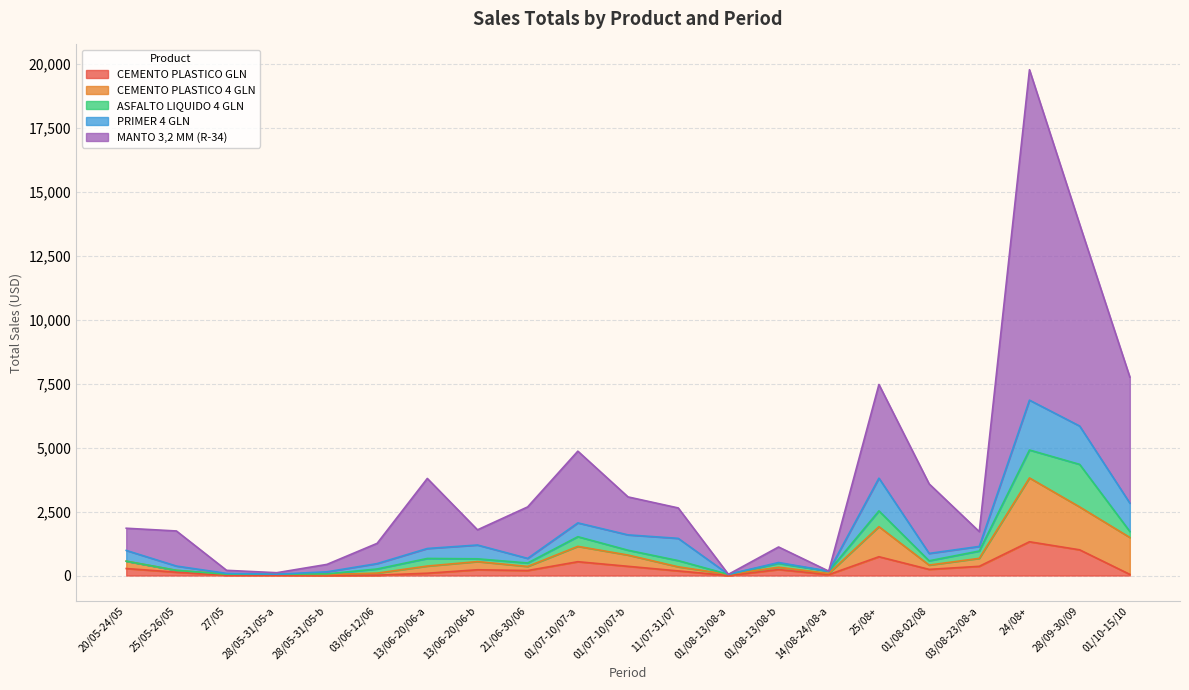

What is the difference between the MANTO 3,2 MM (R-34) values at 01/08-13/08-b and 01/08-02/08?

2468